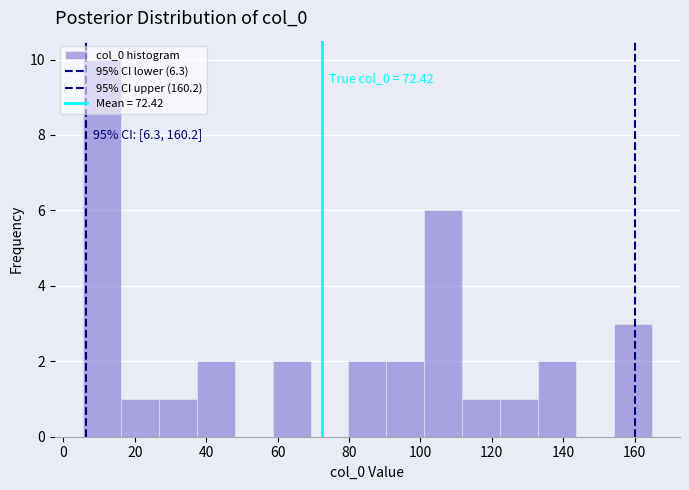

Which range on the x-axis has the tallest bar?

6 to 16